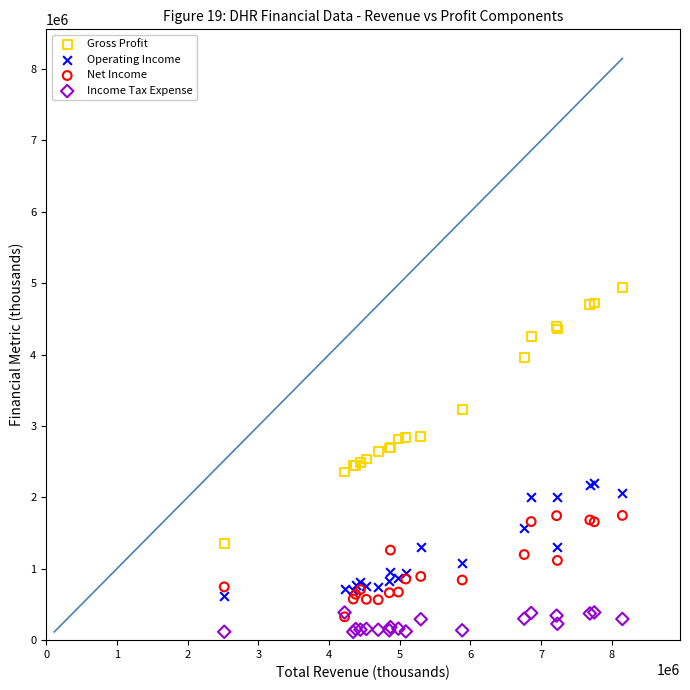

What are all the series names shown in the legend?

Gross Profit, Operating Income, Net Income, Income Tax Expense